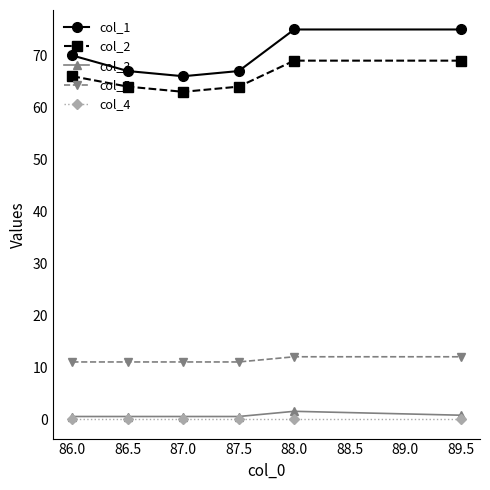

True or false: col_3 and col_5 intersect in this chart.

False